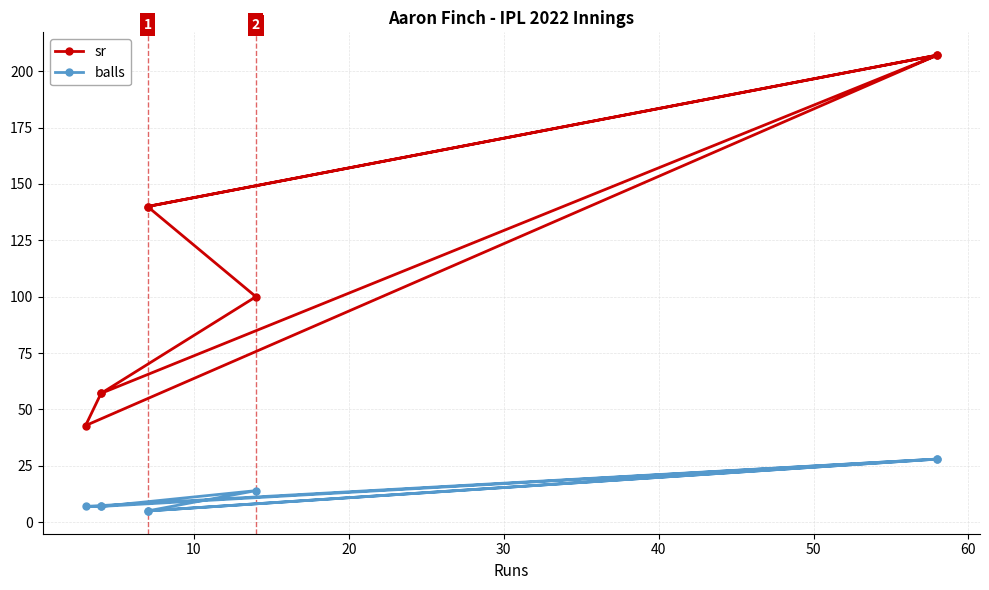

Reading left to right, what are all the values shown in this chart?

sr: 140.0	207.1	42.9	57.1	100.0	140.0	207.1	57.1
balls: 5.0	28.0	7.0	7.0	14.0	5.0	28.0	7.0